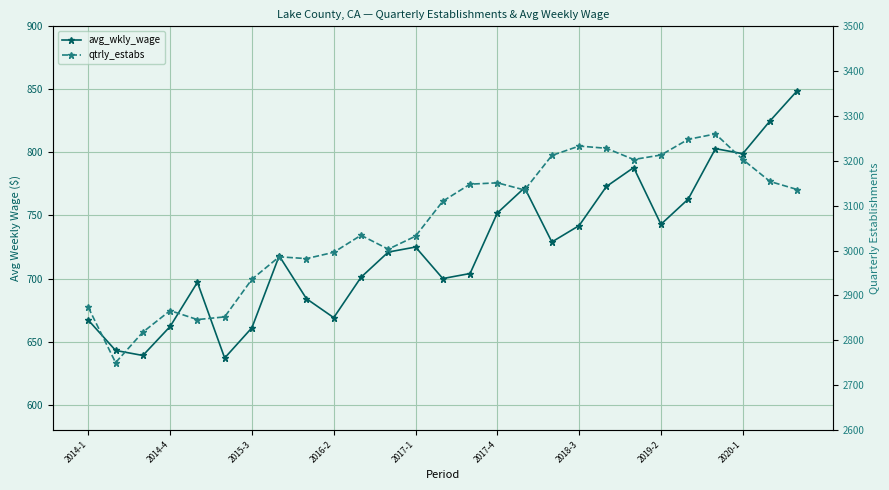

In avg_wkly_wage, how many points are lower than both neighbors (excluding endpoints)?

7